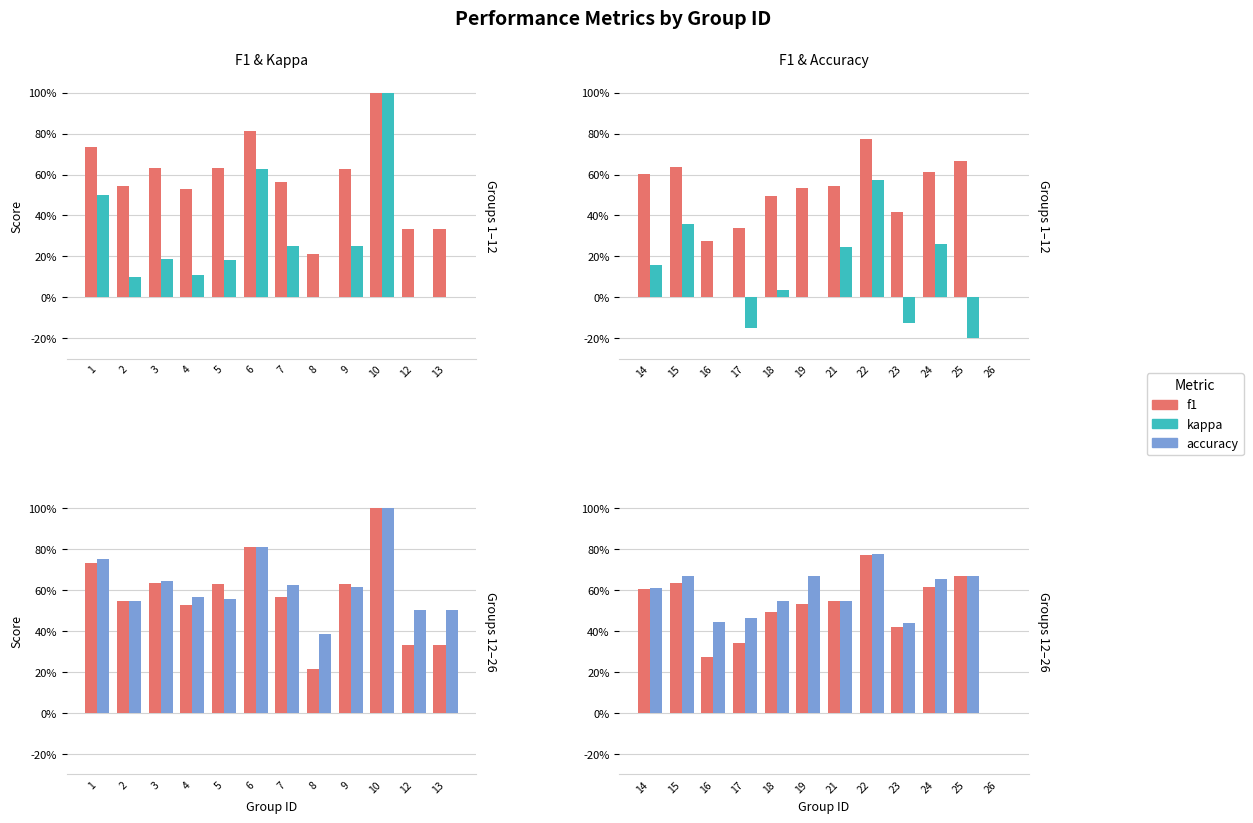

Is the value of kappa at 19 greater than the value of accuracy at 24?

No